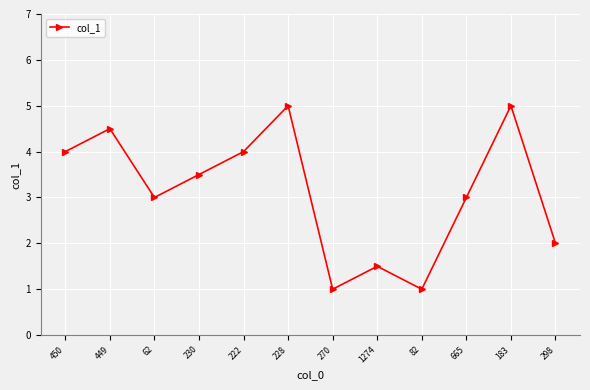

What is the value of the 6th point from the left?

5.0